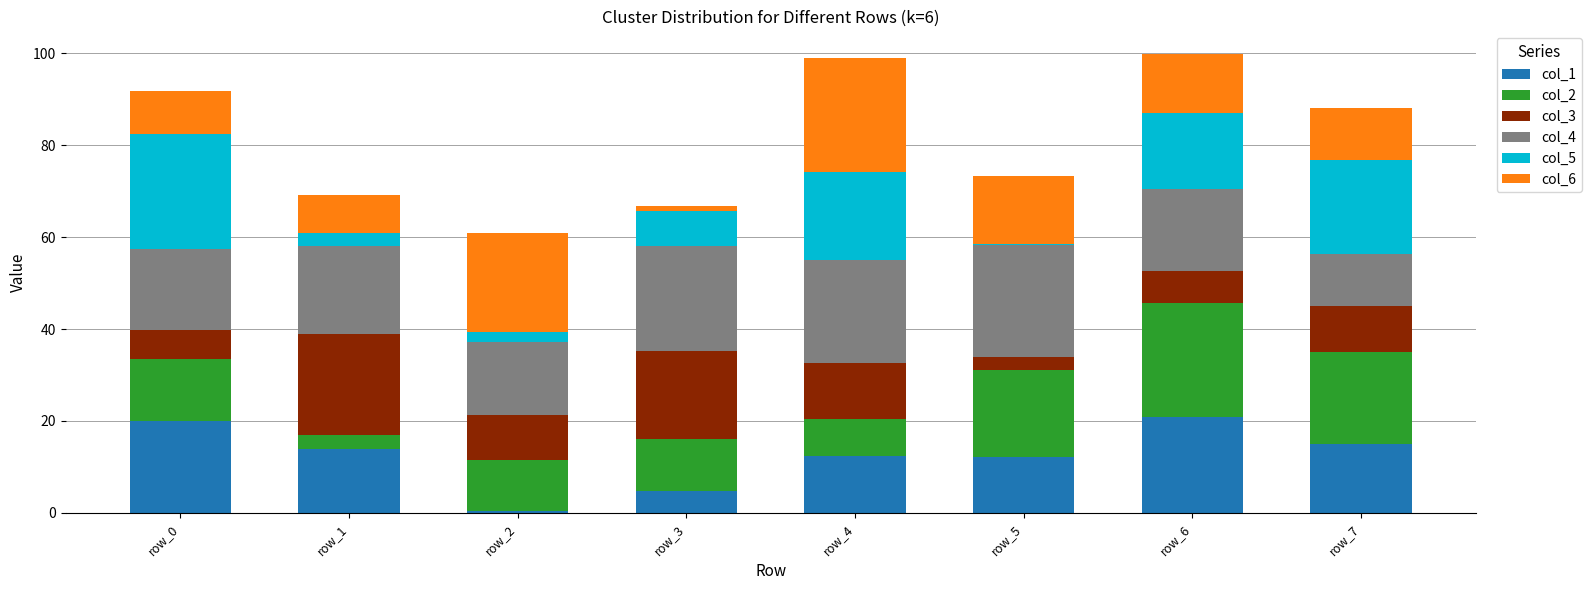

What is the total value across all series at row_6?

99.8